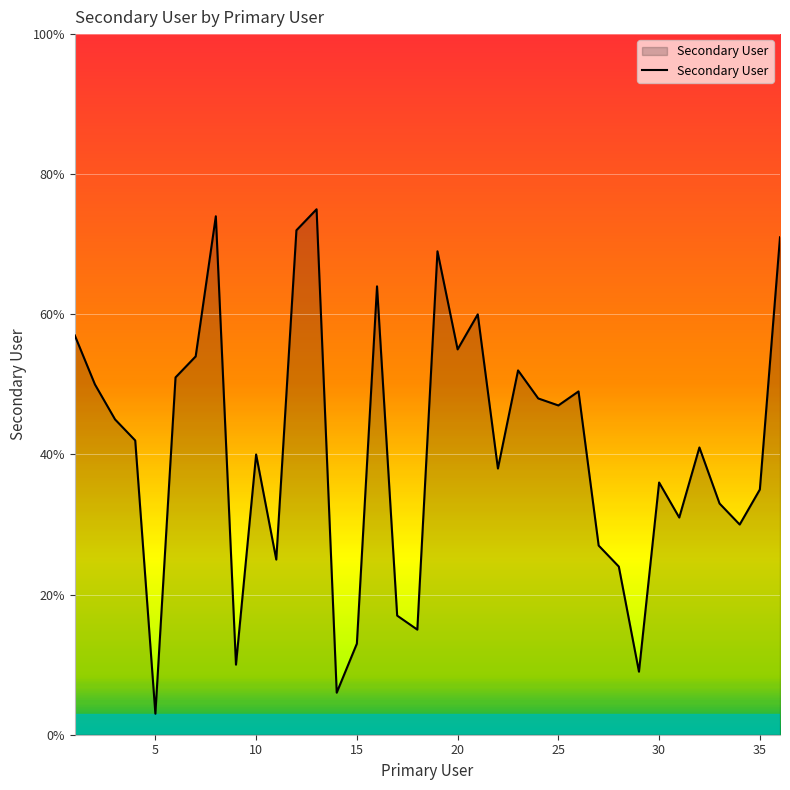

What is the smallest value displayed?

3